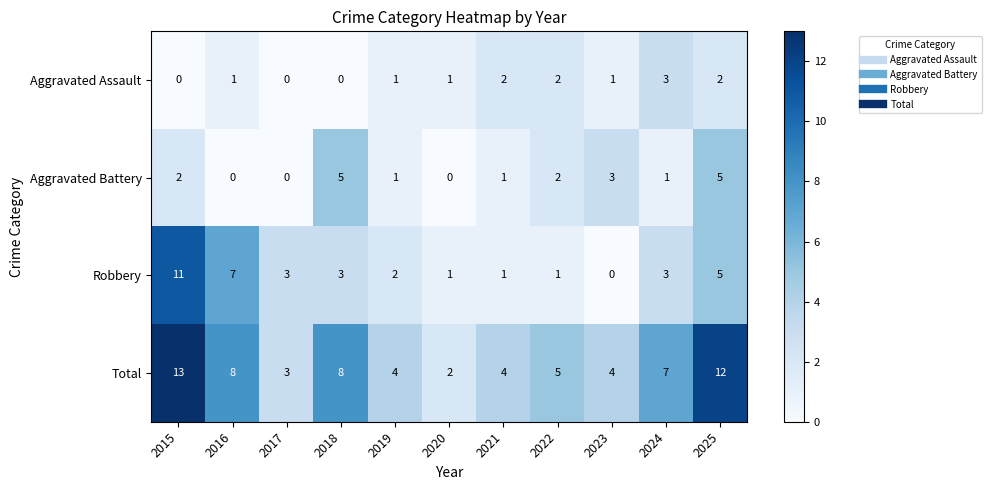

What is the difference between the maximum and minimum values in the Total series?

11